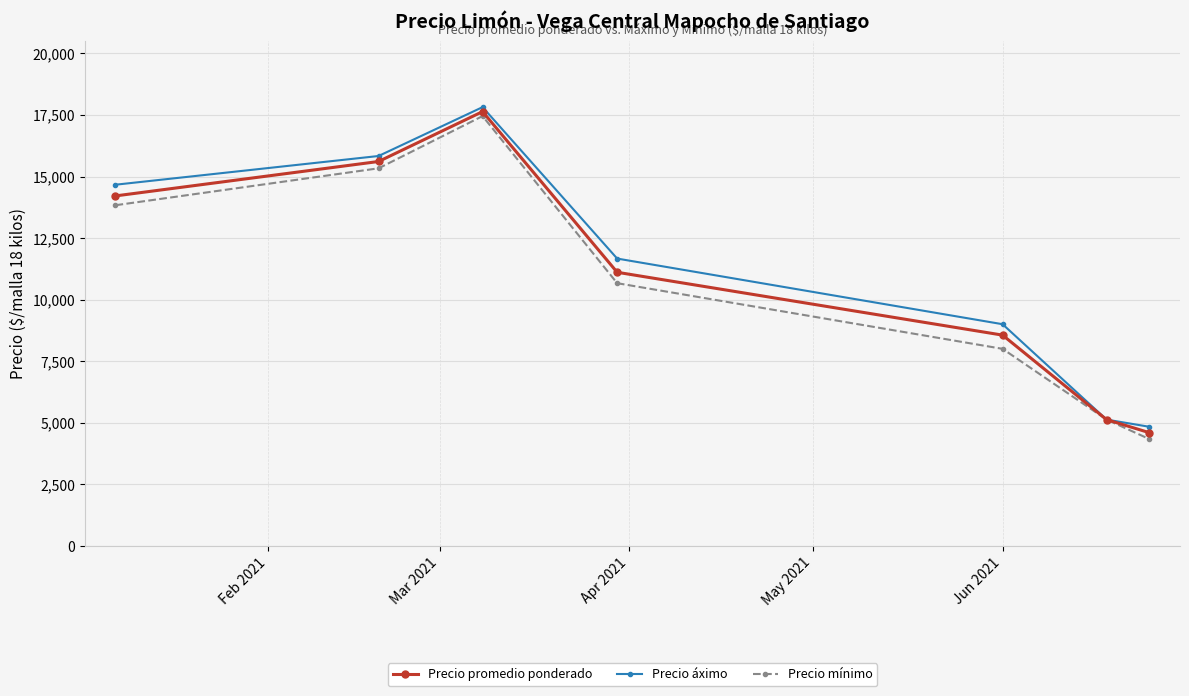

Reading left to right, transcribe all the data shown in this chart.

Precio promedio ponderado: 14212.0	15610.0	17636.4	11110.0	8557.0	5125.0	4593.3
Precio áximo: 14666.7	15833.3	17818.2	11666.7	9000.0	5125.0	4833.3
Precio mínimo: 13833.3	15333.3	17454.5	10666.7	8000.0	5125.0	4333.3